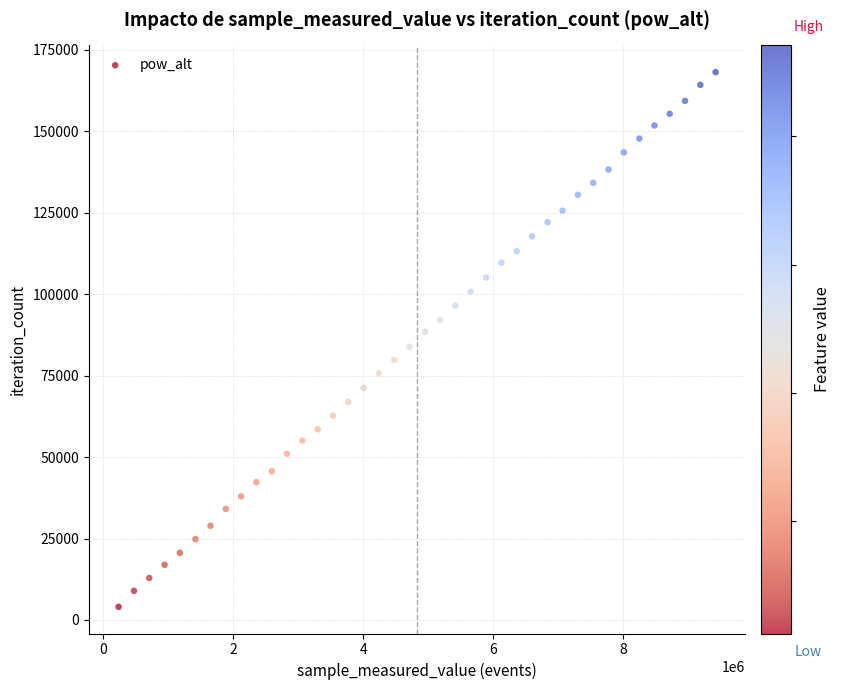

What is the range of Y values (max minus min)?

164112.7